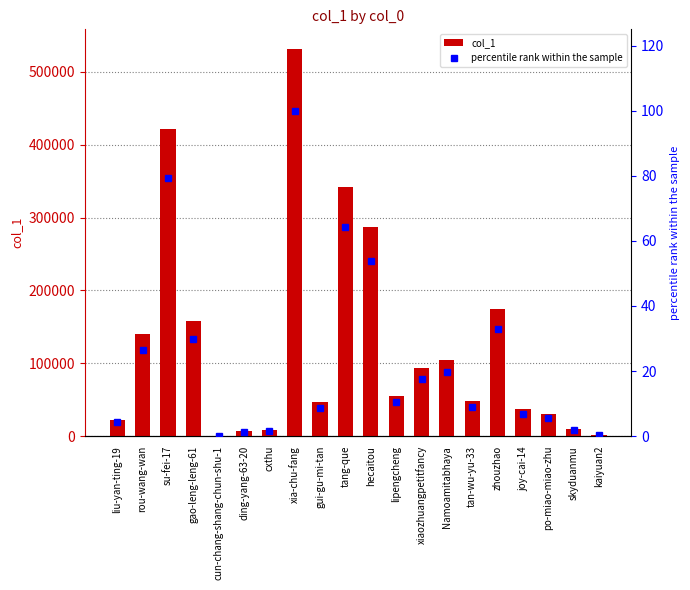

Reading left to right, extract all data points from this chart.

col_1: 22641.0	140776.0	421734.0	158219.0	443.0	6912.0	8108.0	531600.0	46633.0	341919.0	286763.0	55696.0	93657.0	104081.0	48266.0	174745.0	36821.0	29729.0	9575.0	1875.0
percentile rank within the sample: 4.3	26.5	79.3	29.8	0.1	1.3	1.5	100.0	8.8	64.3	53.9	10.5	17.6	19.6	9.1	32.9	6.9	5.6	1.8	0.4